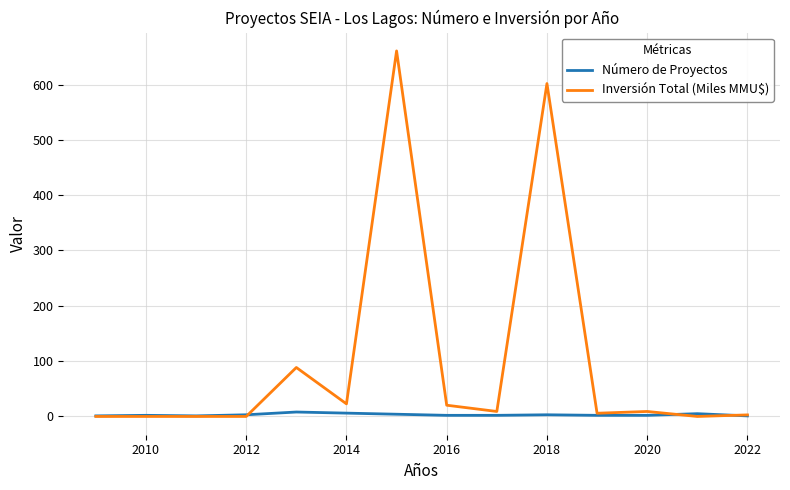

Which series has the largest total across all categories?

Inversión Total (Miles MMU$)